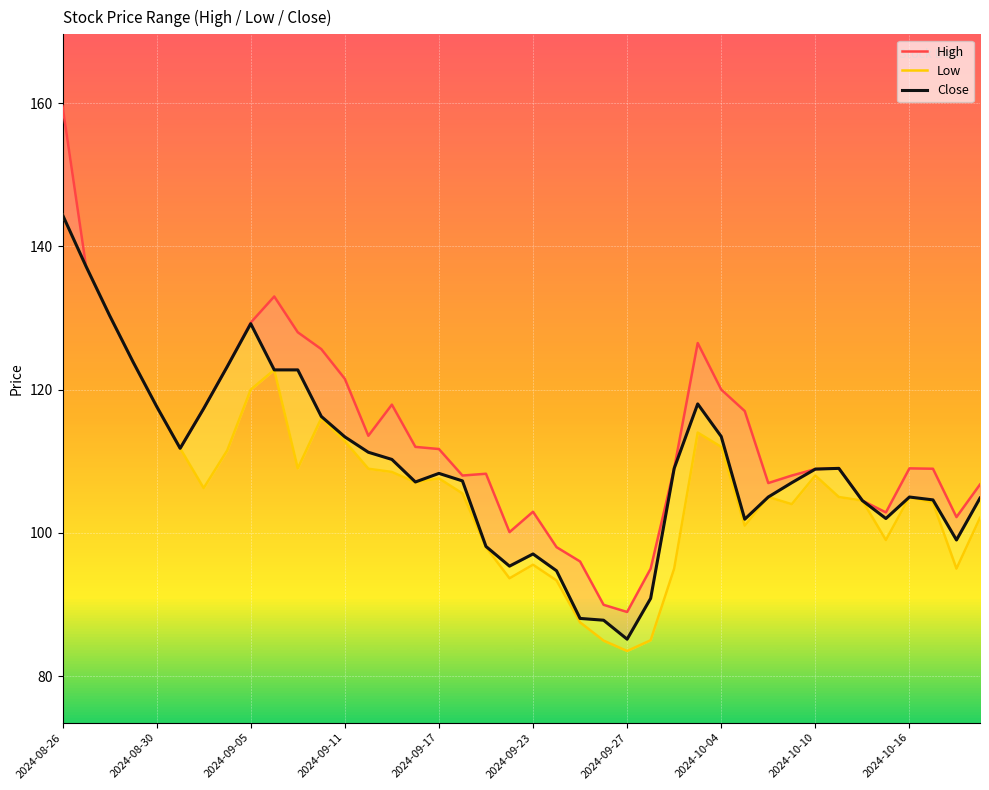

Is the value of High at 2024-10-04 greater than the value of Low at 31?

Yes